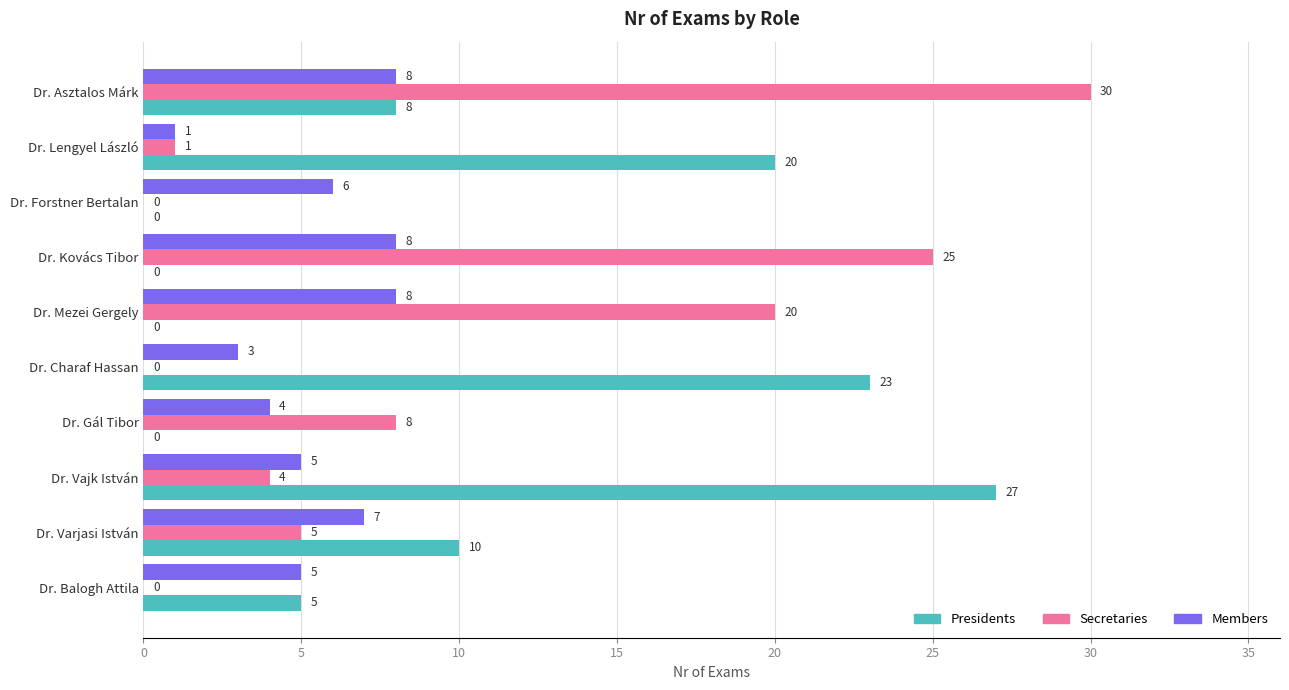

What is the sum of the Secretaries values at Dr. Kovács Tibor and Dr. Vajk István?

29